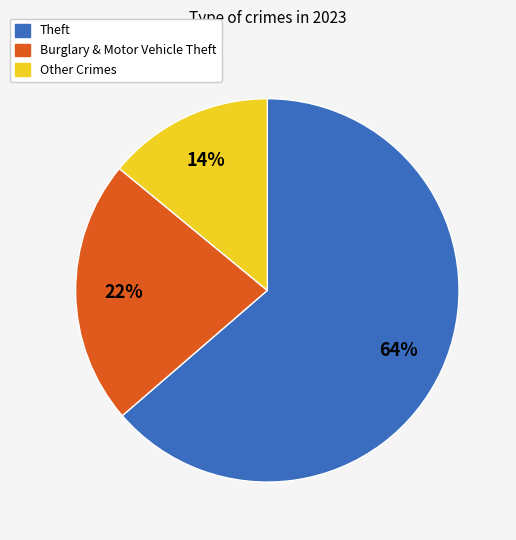

Does any single category account for the majority?

Yes